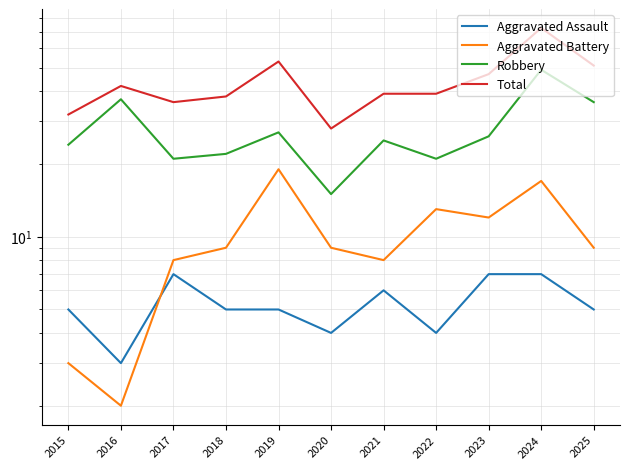

Rank the series by their maximum value, from lowest to highest.

Aggravated Assault, Aggravated Battery, Robbery, Total